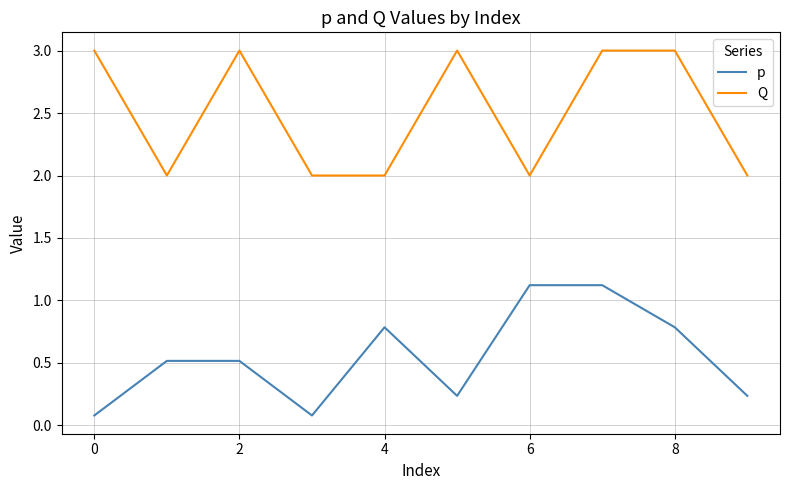

In p, how many points are lower than both neighbors (excluding endpoints)?

2